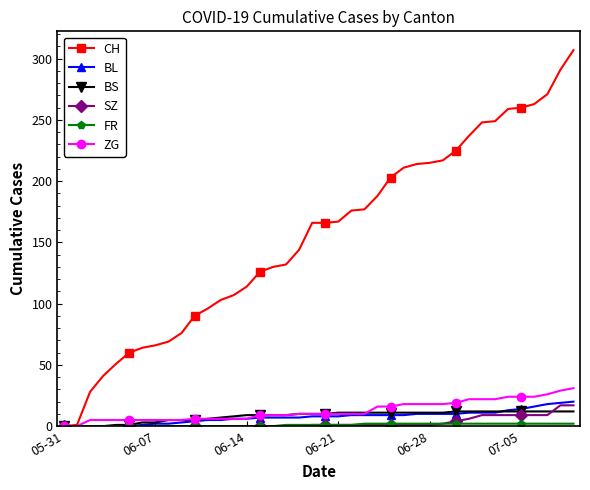

How many series are shown in this chart?

6